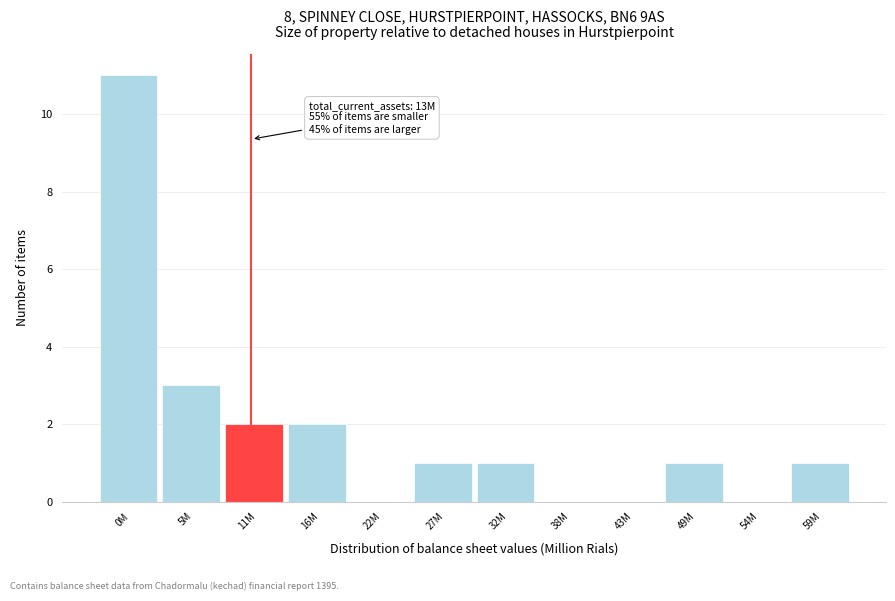

Reading left to right, what are all the values shown in this chart?

0M=11	5M=3	11M=2	16M=2	22M=0	27M=1	32M=1	38M=0	43M=0	49M=1	54M=0	59M=1